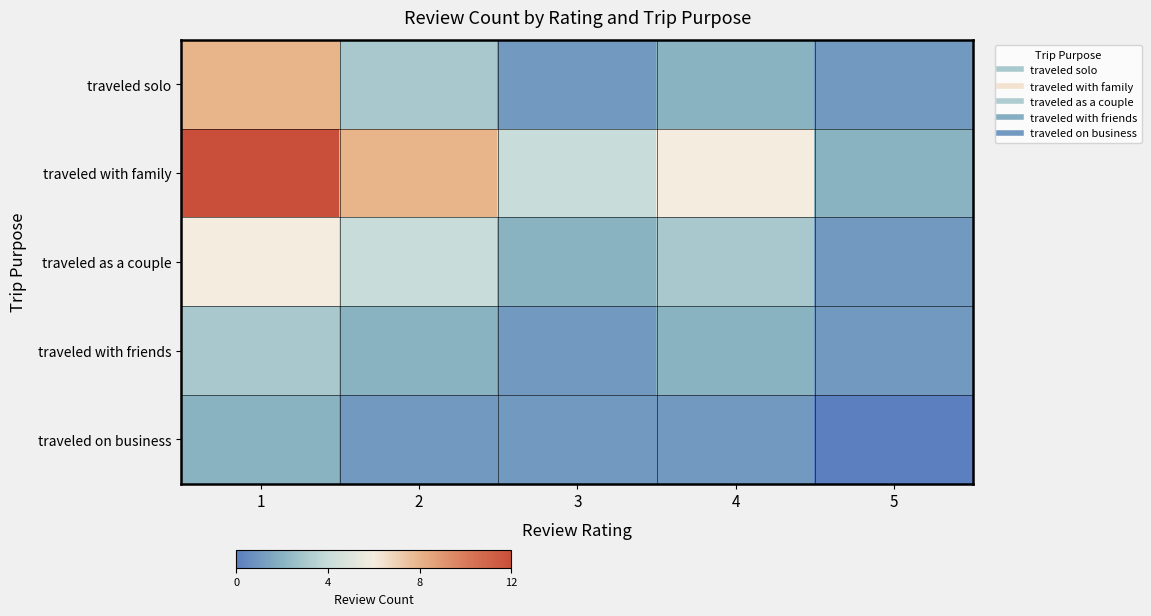

Between 5 and 2, which is larger?

2